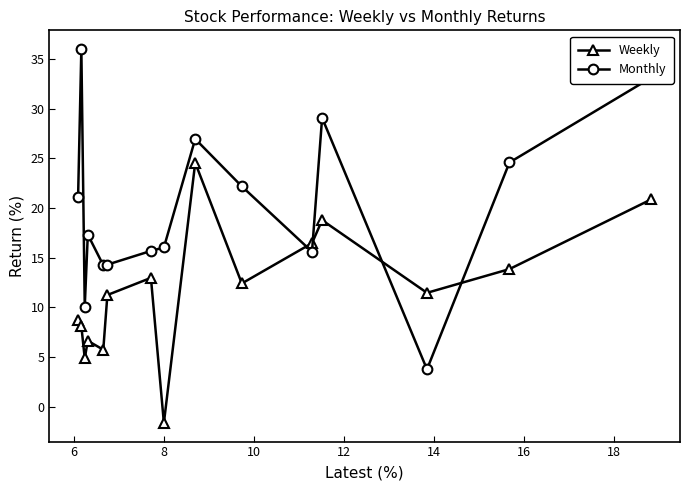

Which series has the widest spread of values?

Monthly